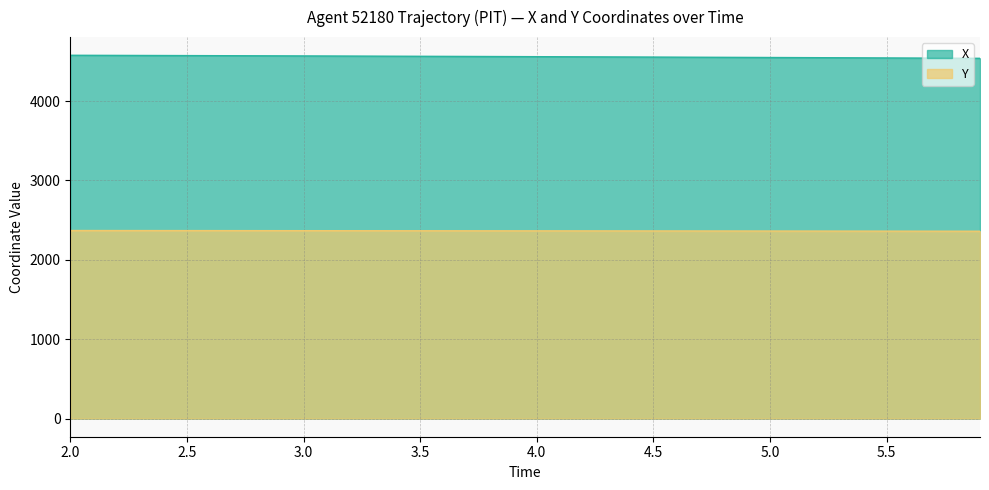

List the series in order of their overall mean, lowest first.

Y, X